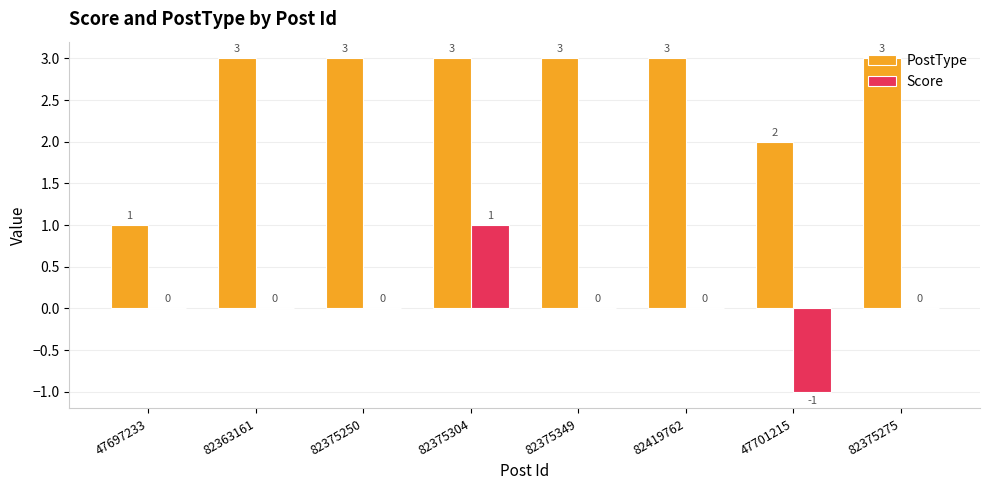

Which series has the largest total across all categories?

PostType